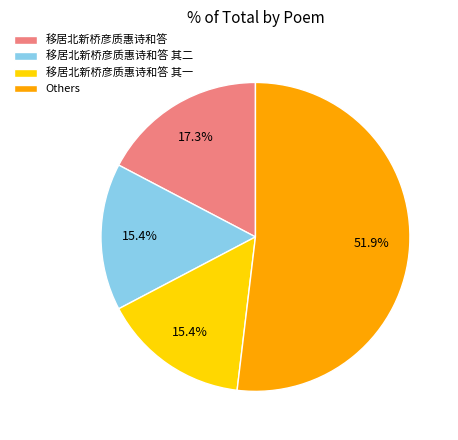

To the nearest percent, what is the average slice percentage?

25%